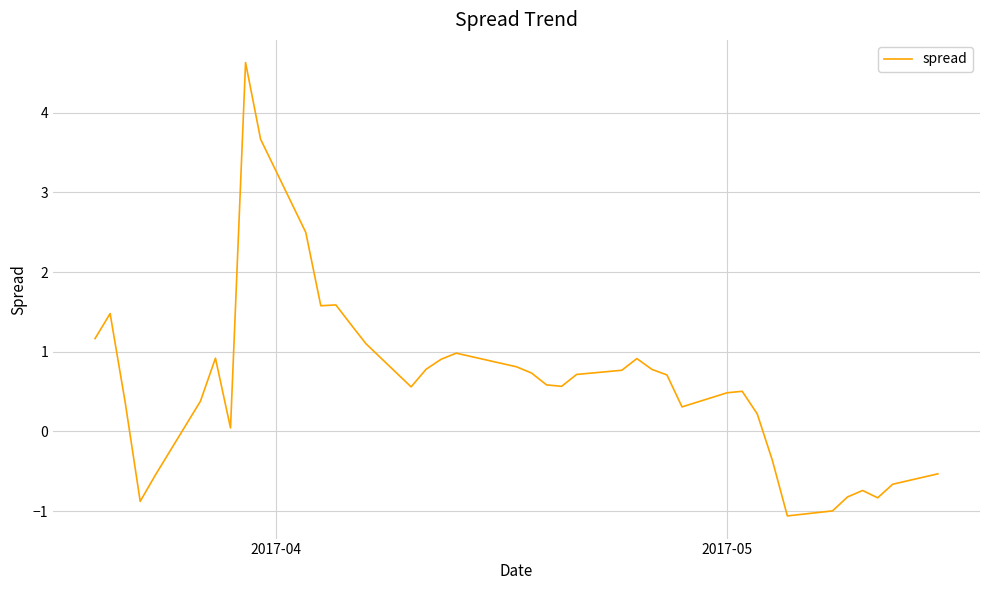

What is the difference between the maximum and minimum values?

5.7